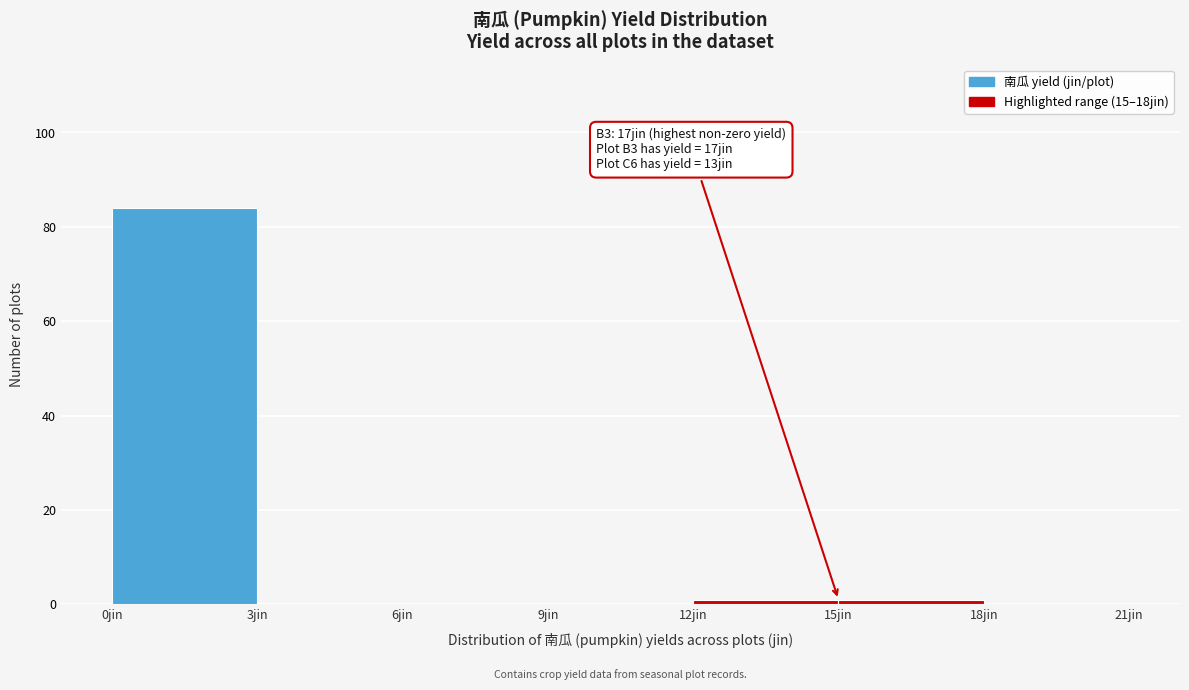

Which range on the x-axis has the tallest bar?

0 to 3